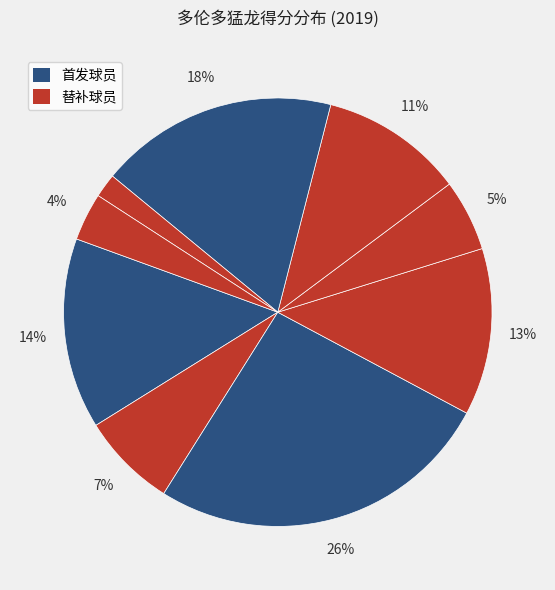

How many slices are in this pie chart?

9